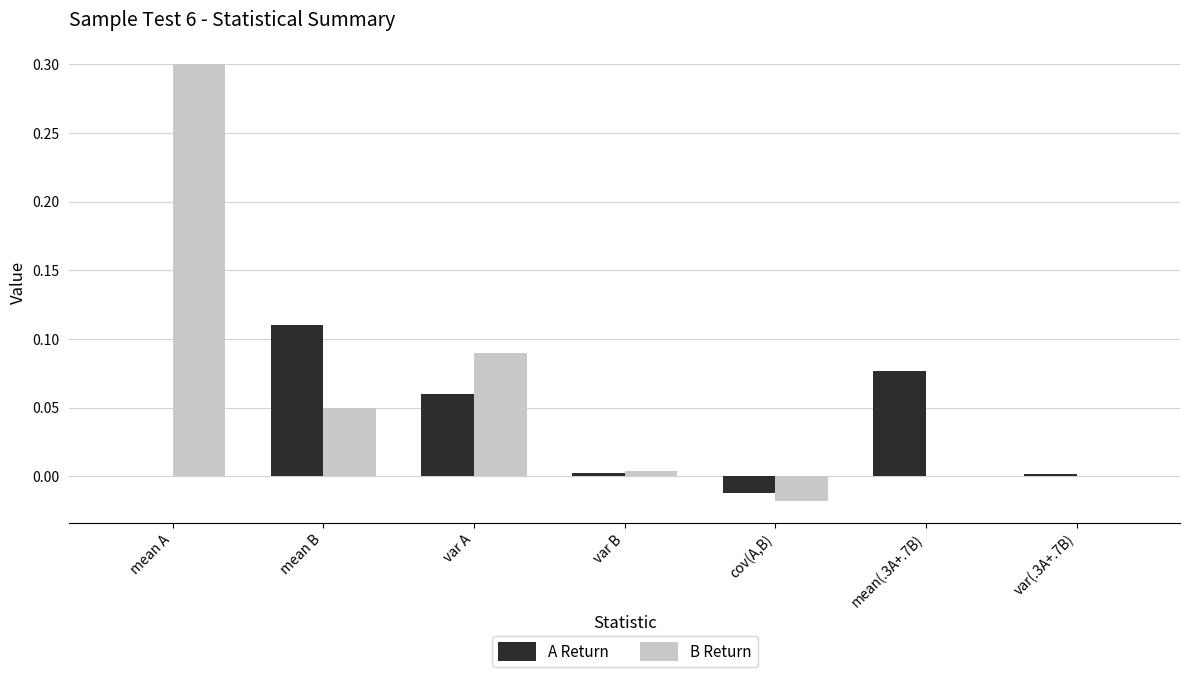

What is the sum of all B Return values?

0.4